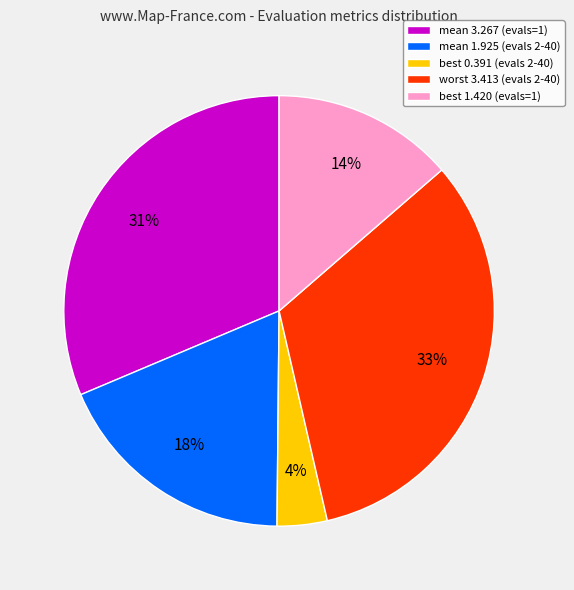

To the nearest percent, what portion does best 0.391 (evals 2-40) represent?

4%